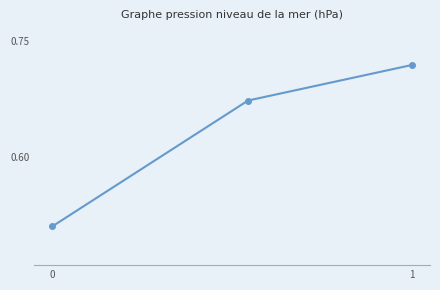

Count the values in the range 0 to 1.

3